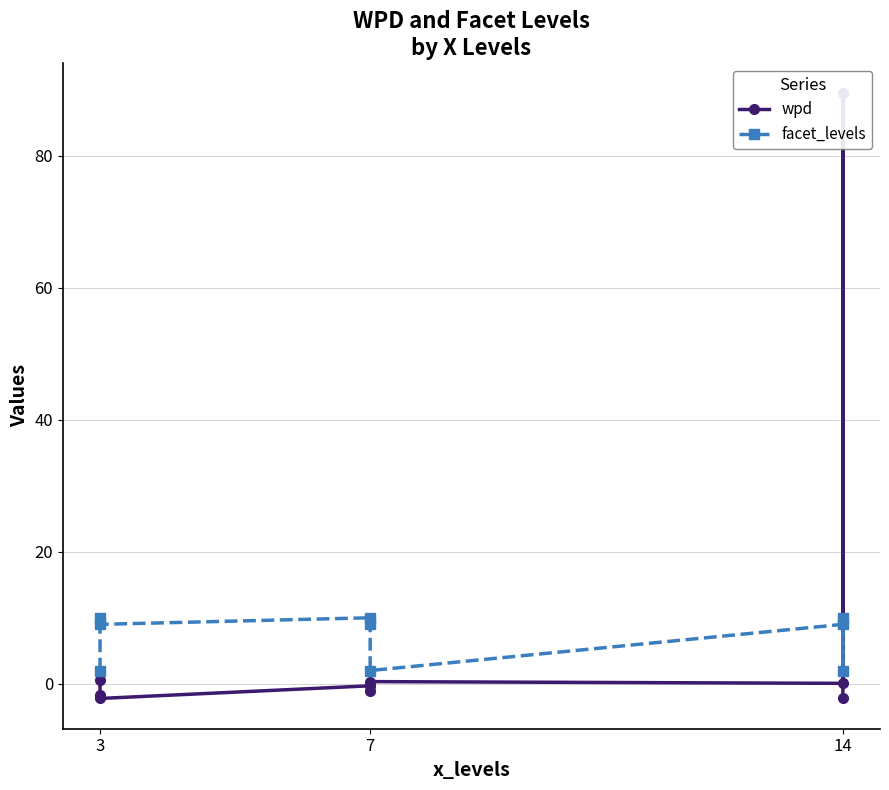

Which series ends up on top after the final intersection of facet_levels and wpd?

facet_levels